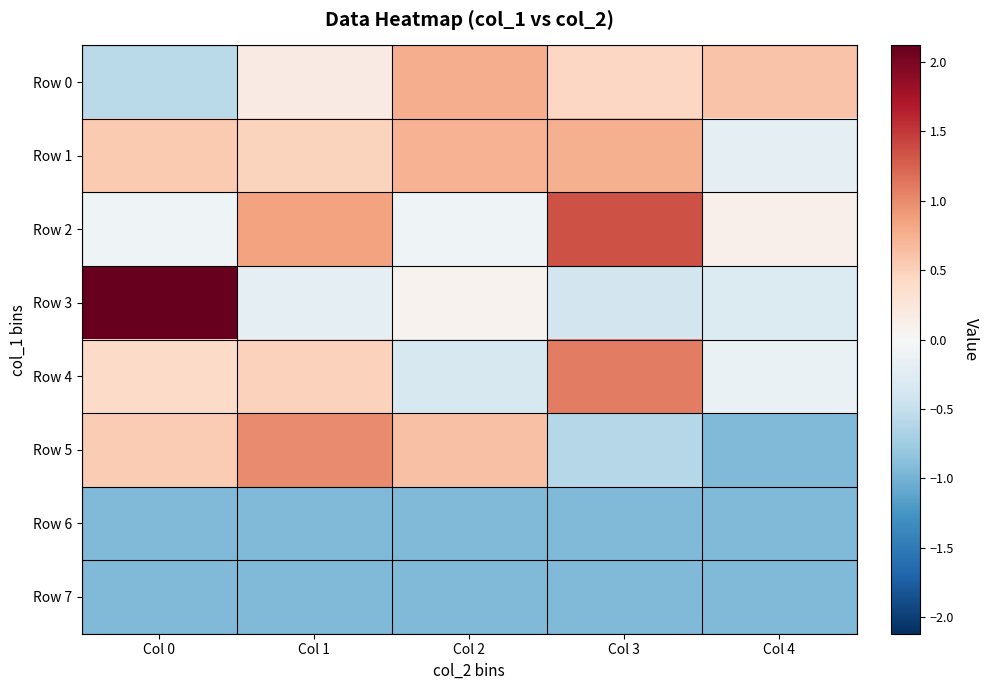

Between Col 0 and Col 2, which series saw the biggest shift?

Row 3